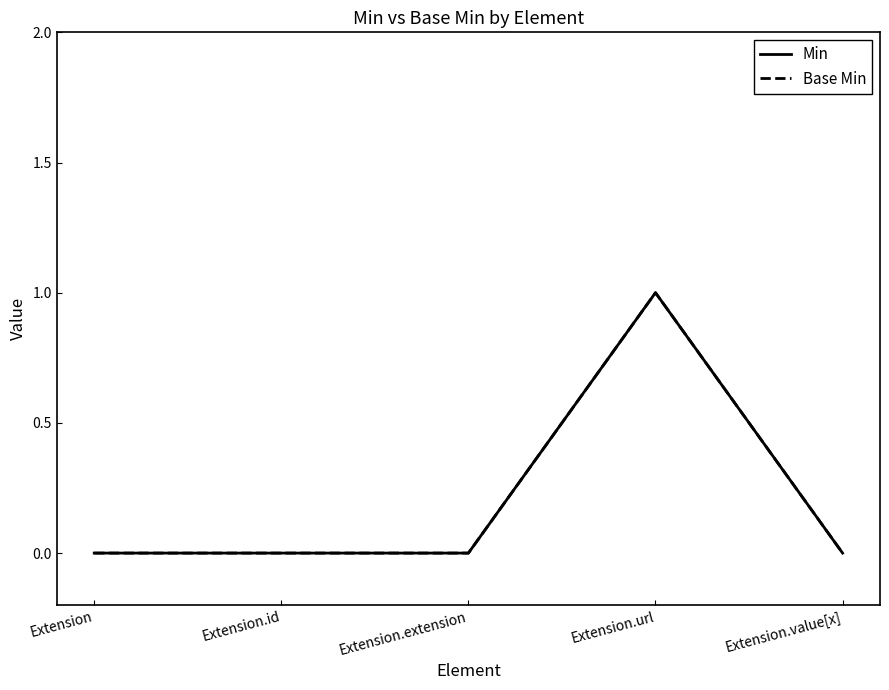

At Extension, list the series in order from smallest to largest.

Min, Base Min